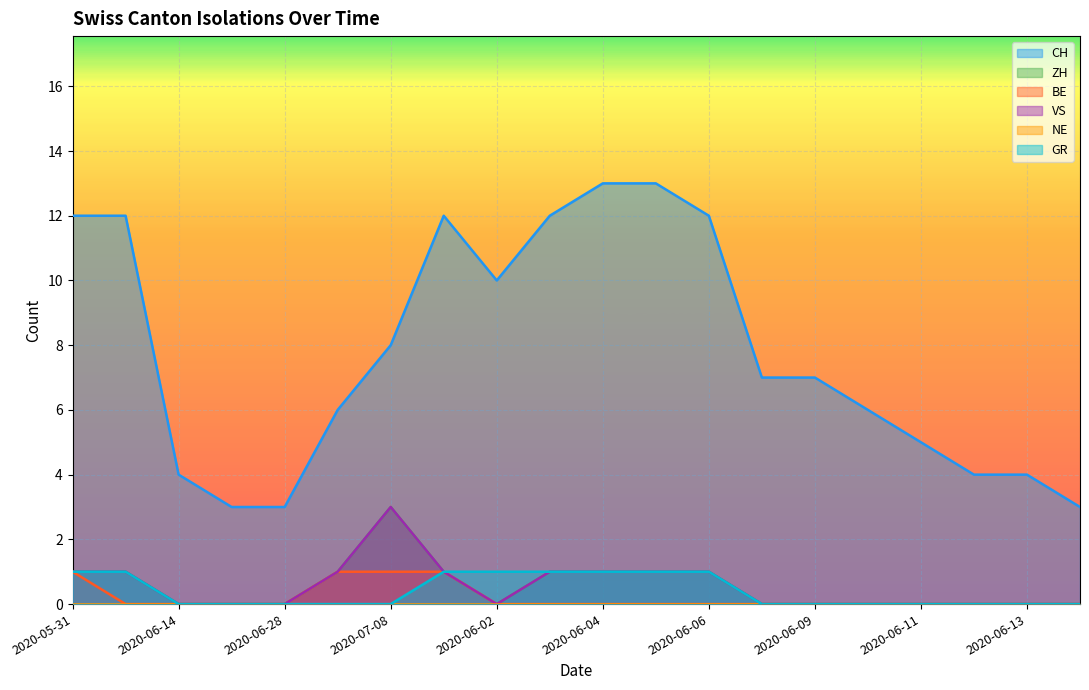

True or false: CH and GR cross at least once.

False